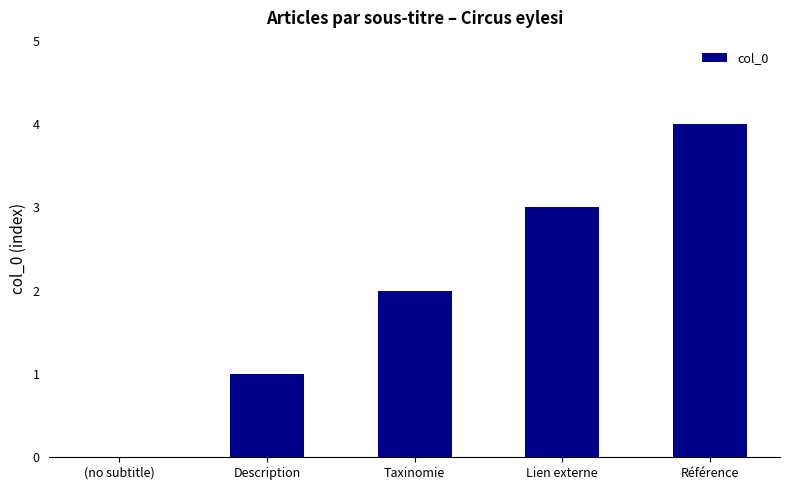

Which category has the highest value across all series?

Référence